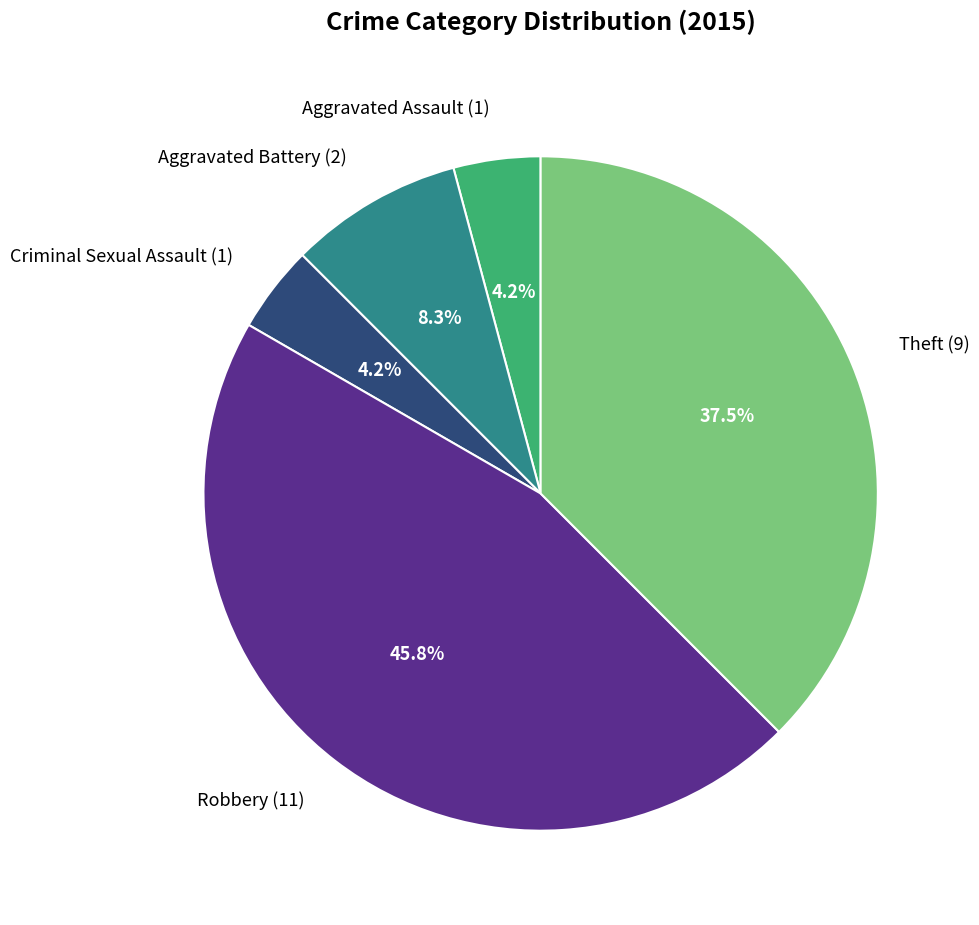

How many slices are in this pie chart?

5